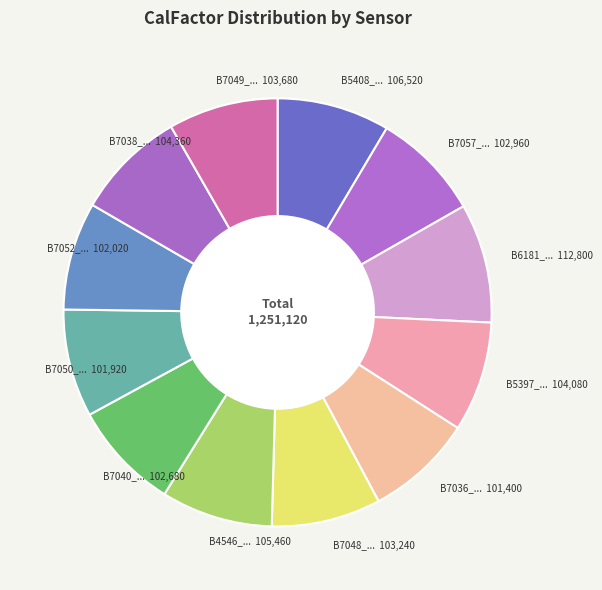

What is the smallest slice in the pie chart?

B7036_18A